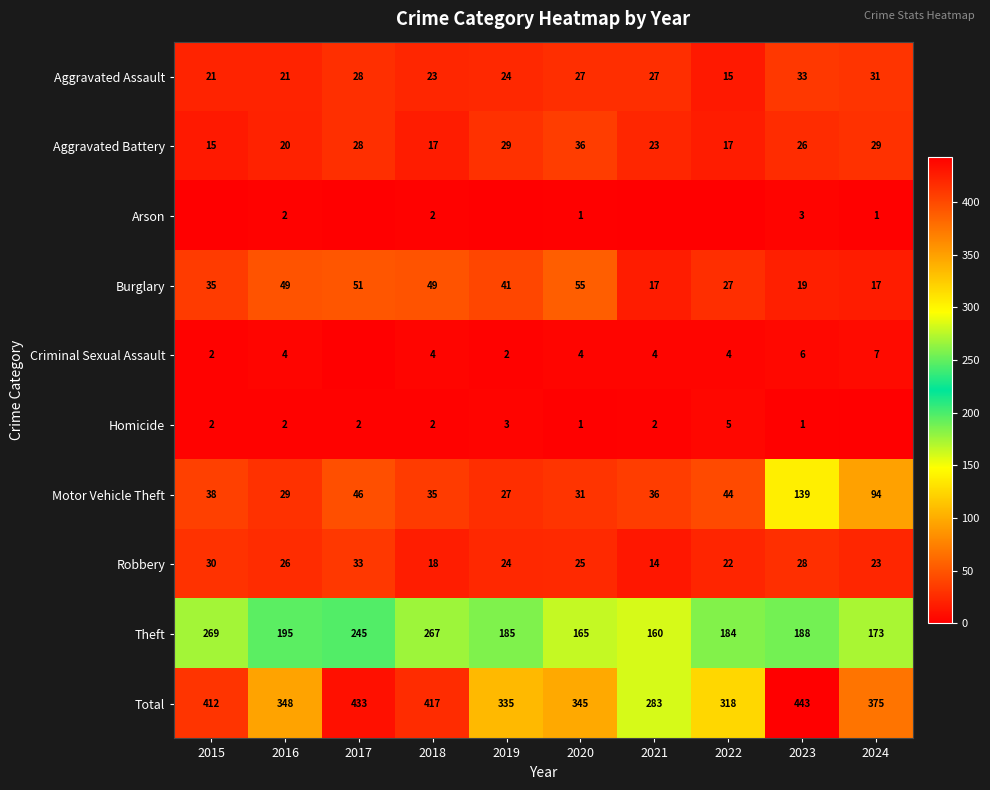

Which series changed the most between 2016 and 2020?

Theft